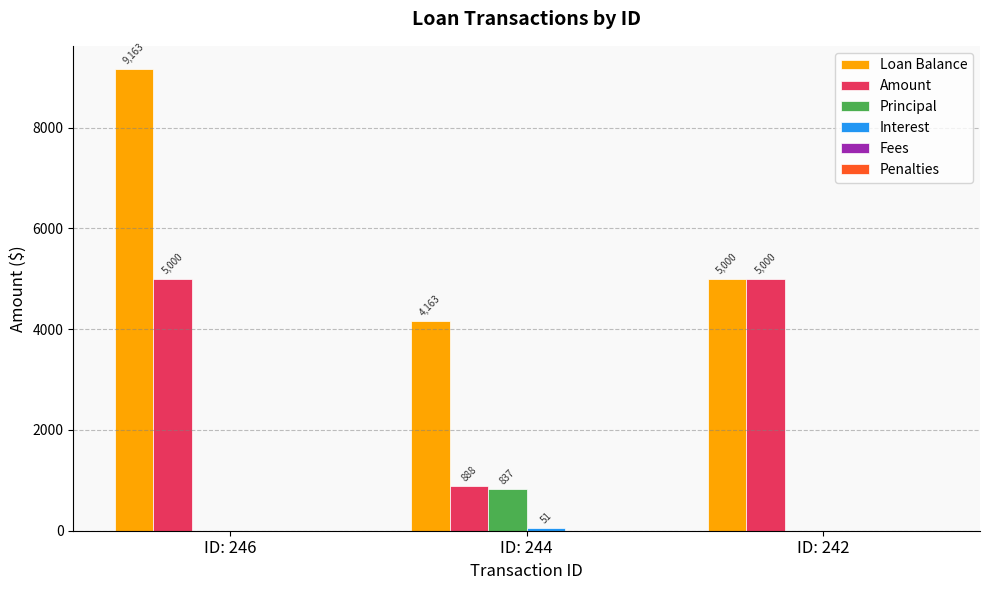

Which series has the largest total across all categories?

Loan Balance